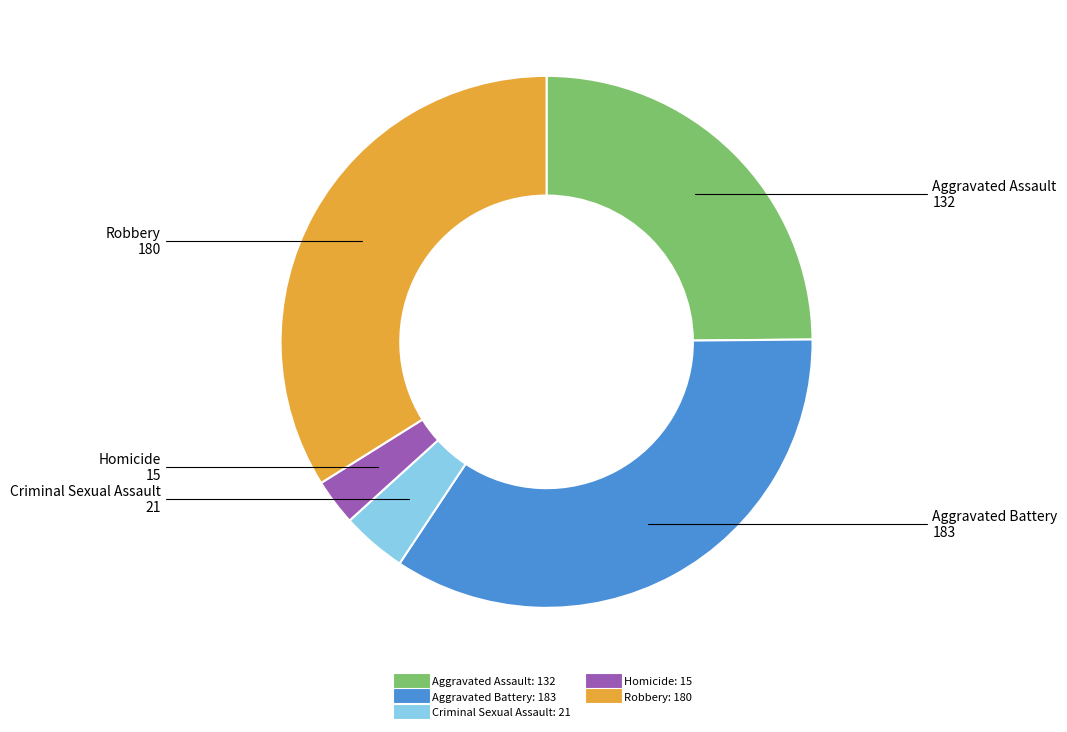

What is the ratio of the value at Criminal Sexual Assault to the value at Aggravated Assault?

0.2